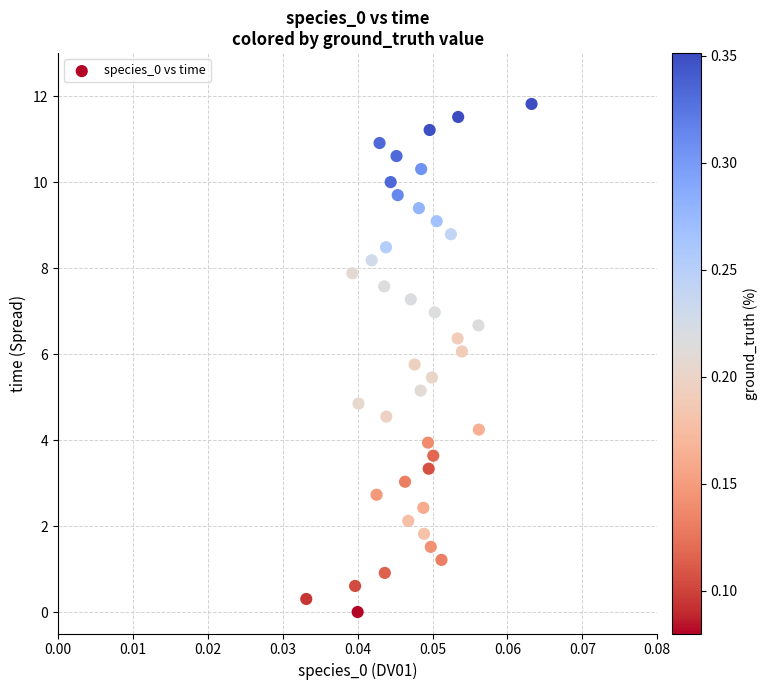

What is the range of Y values (max minus min)?

11.8